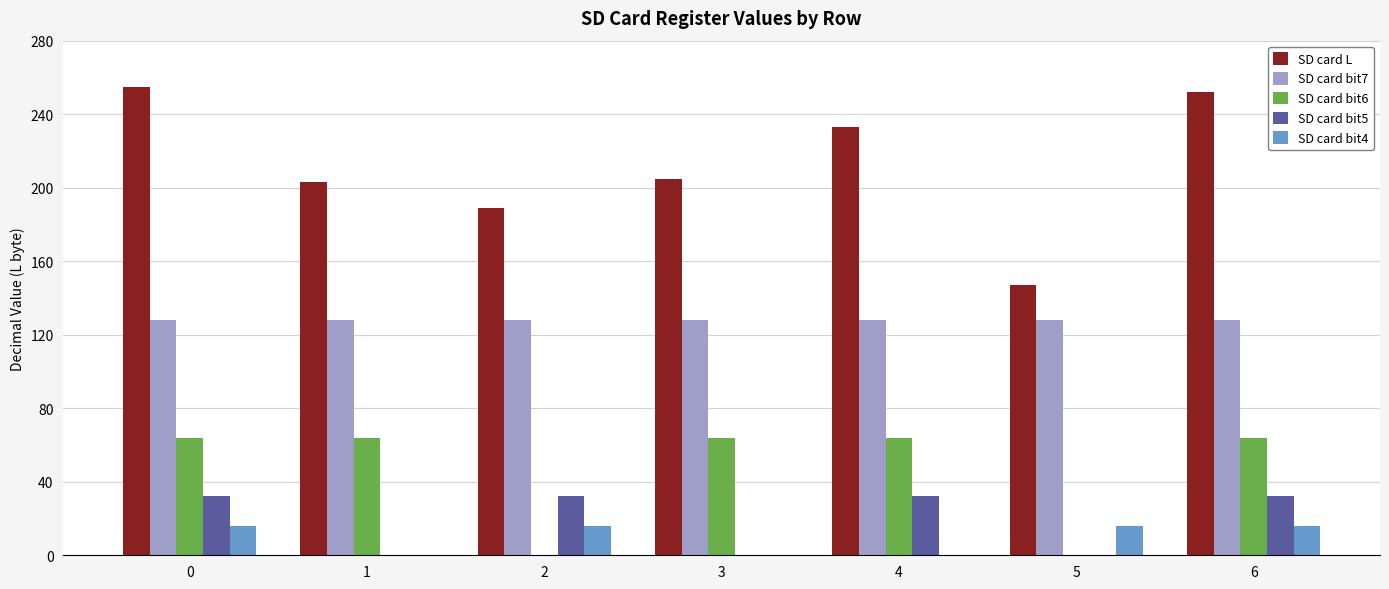

How many groups of bars are there?

7